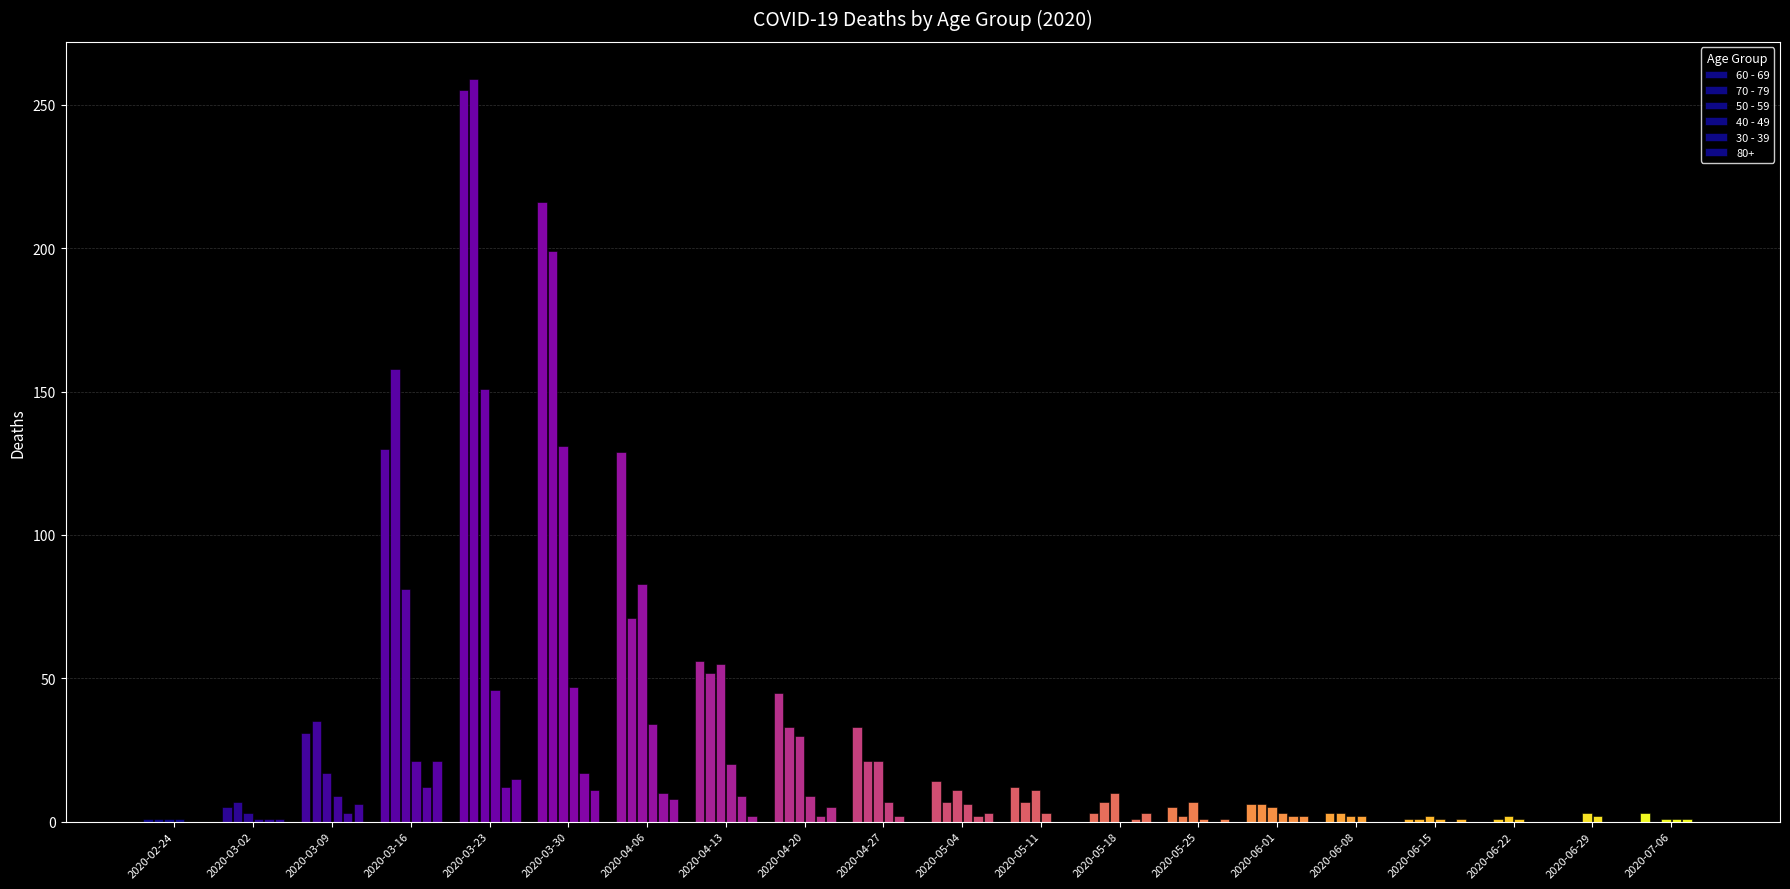

At which label is 70 - 79 closest to 129?

2020-03-16